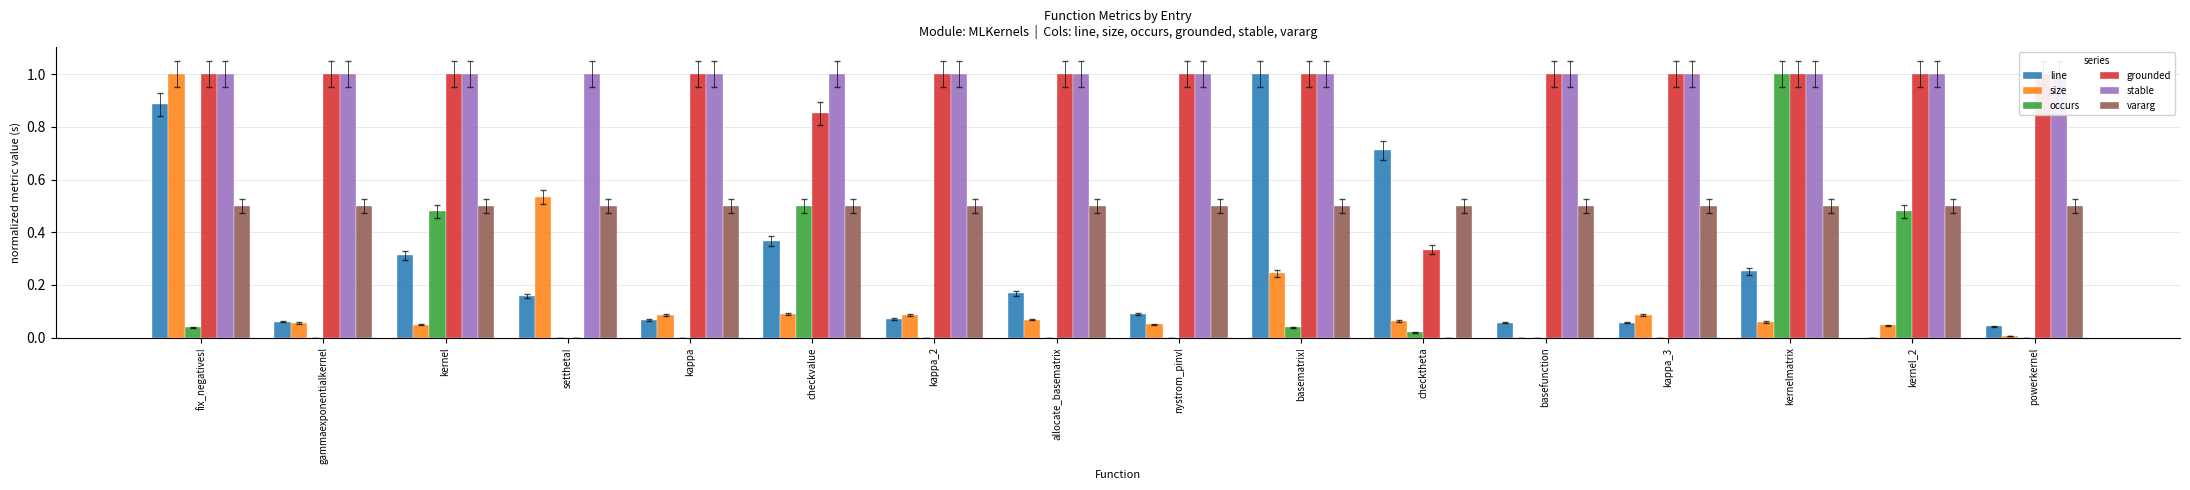

Between kappa and nystrom_pinv!, which series saw the biggest shift?

size